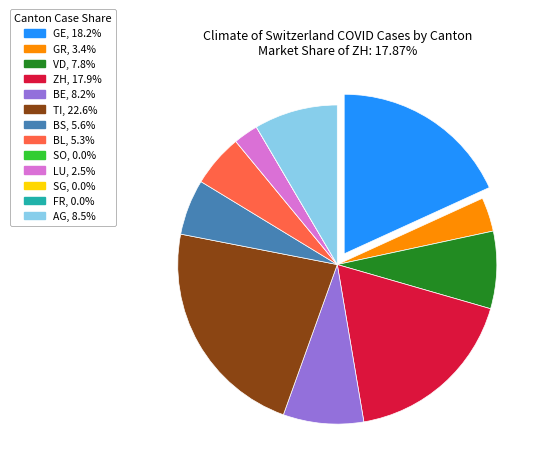

Is there any slice that represents more than half of the pie?

No